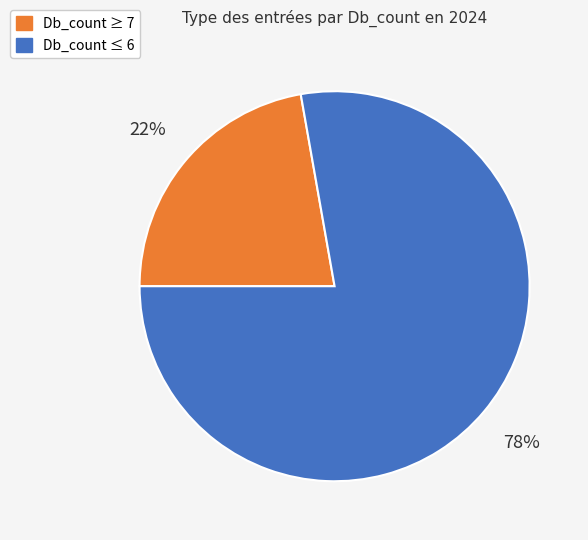

To the nearest percent, what is the difference between the largest and smallest slice percentages?

56%